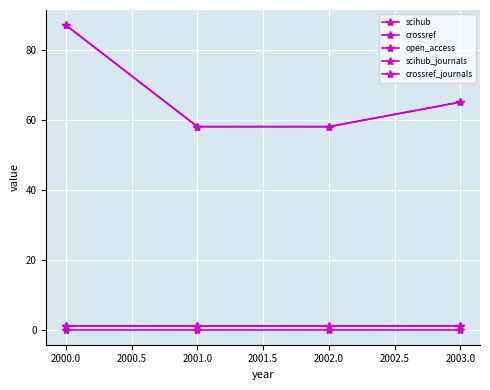

True or false: open_access and crossref_journals intersect in this chart.

False